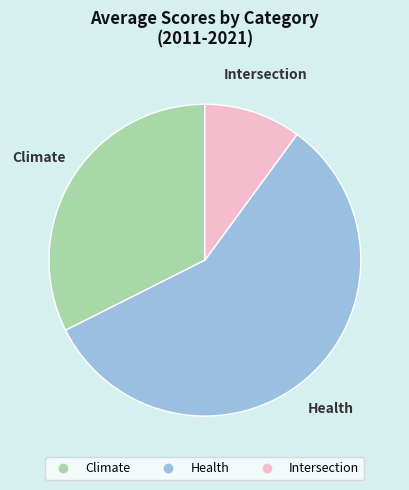

Between Health and Climate, which is larger?

Health